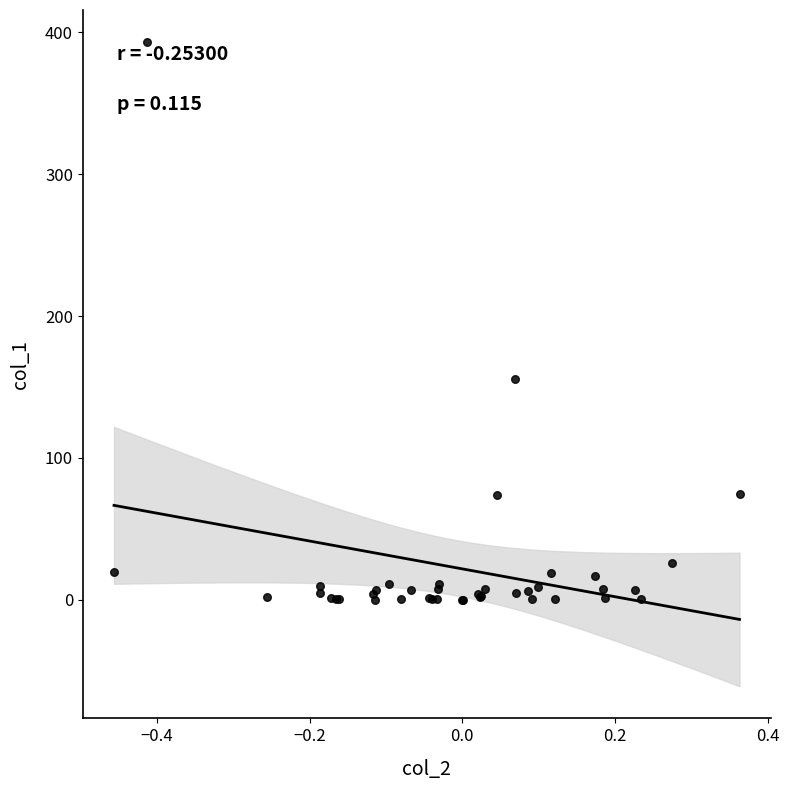

What Y value in the scatter plot is closest to 196?

155.3